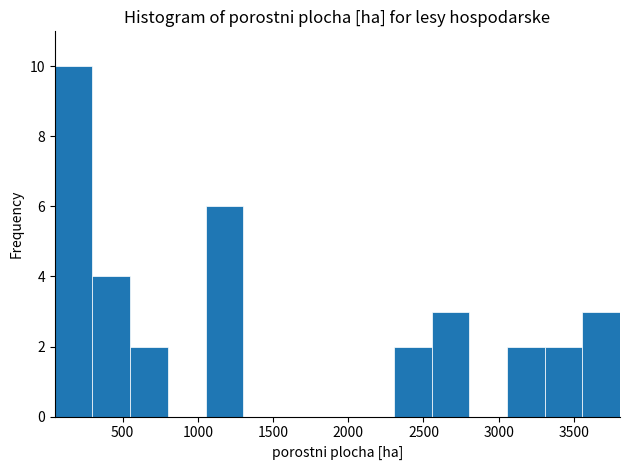

Reading left to right, transcribe this chart: for each bar, give the range it covers on the x-axis and its height. Neither the bar edges nor the heights are printed on the chart, so give them approximately, as read against the axes.

50 to 300: 10
300 to 550: 4
550 to 800: 2
800 to 1050: 0
1050 to 1300: 6
1300 to 1550: 0
1550 to 1800: 0
1800 to 2050: 0
2050 to 2300: 0
2300 to 2550: 2
2550 to 2800: 3
2800 to 3050: 0
3050 to 3300: 2
3300 to 3550: 2
3550 to 3800: 3